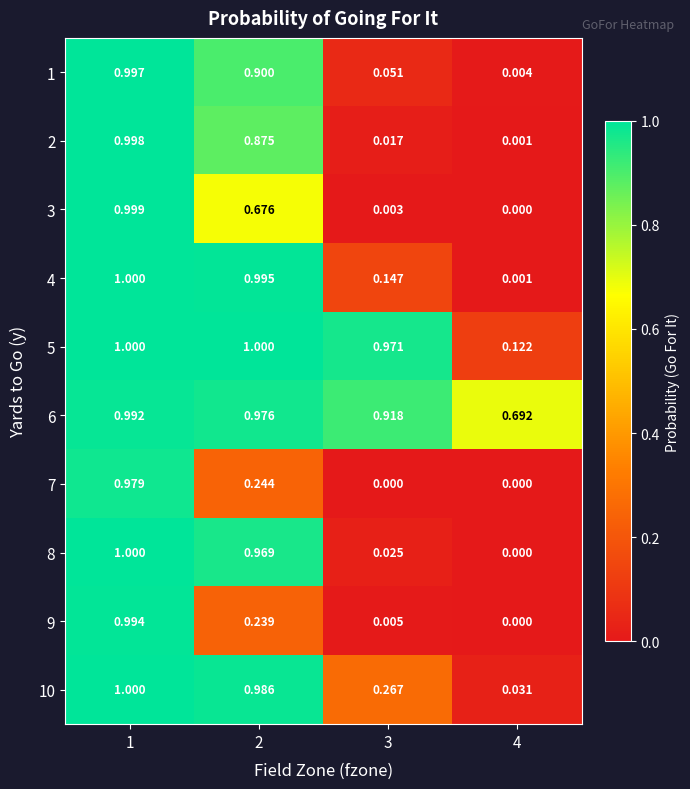

What is the total value across all series at 4?

0.9